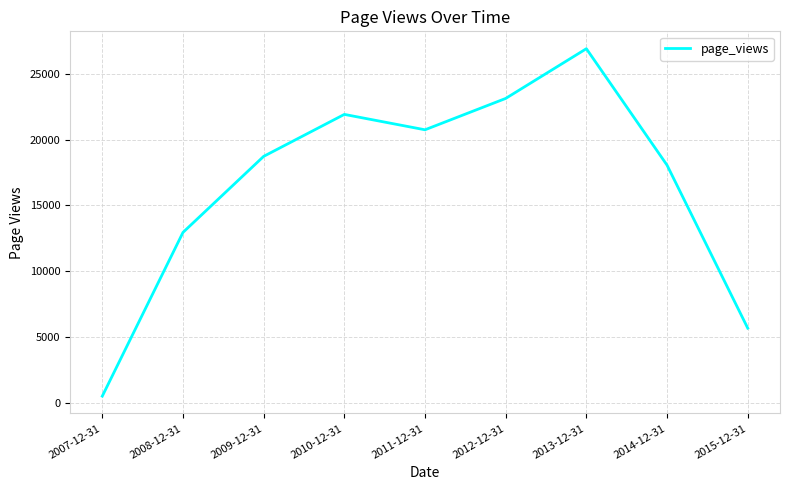

How many interior local peaks (higher than both neighbors) does the data have?

2